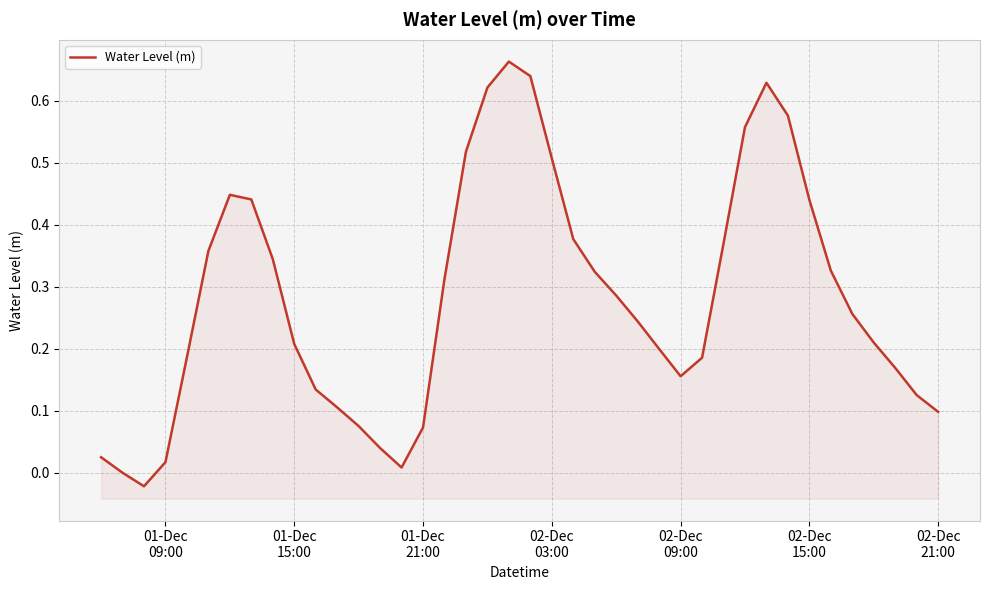

True or false: the data shows 0.4 at 24.

False